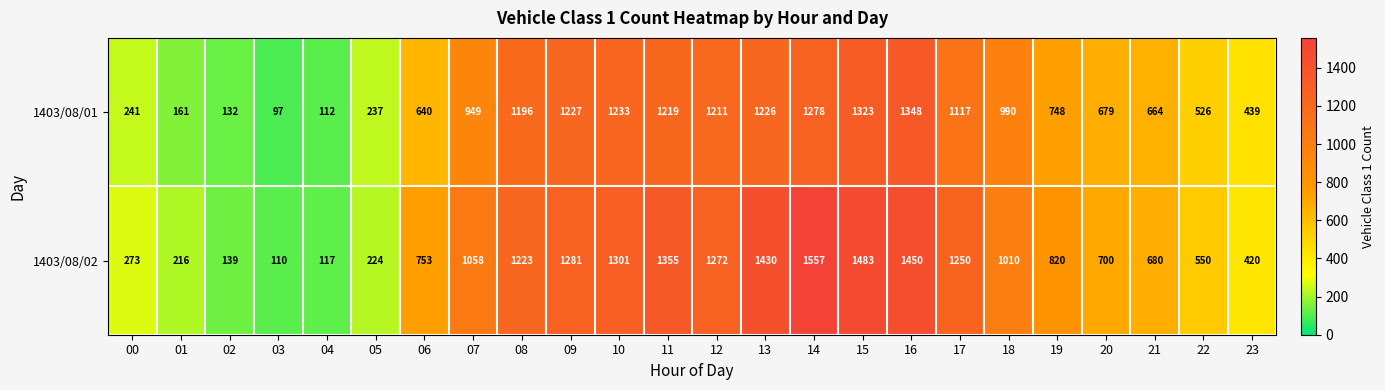

List the series in order of their overall mean, lowest first.

1403/08/01, 1403/08/02